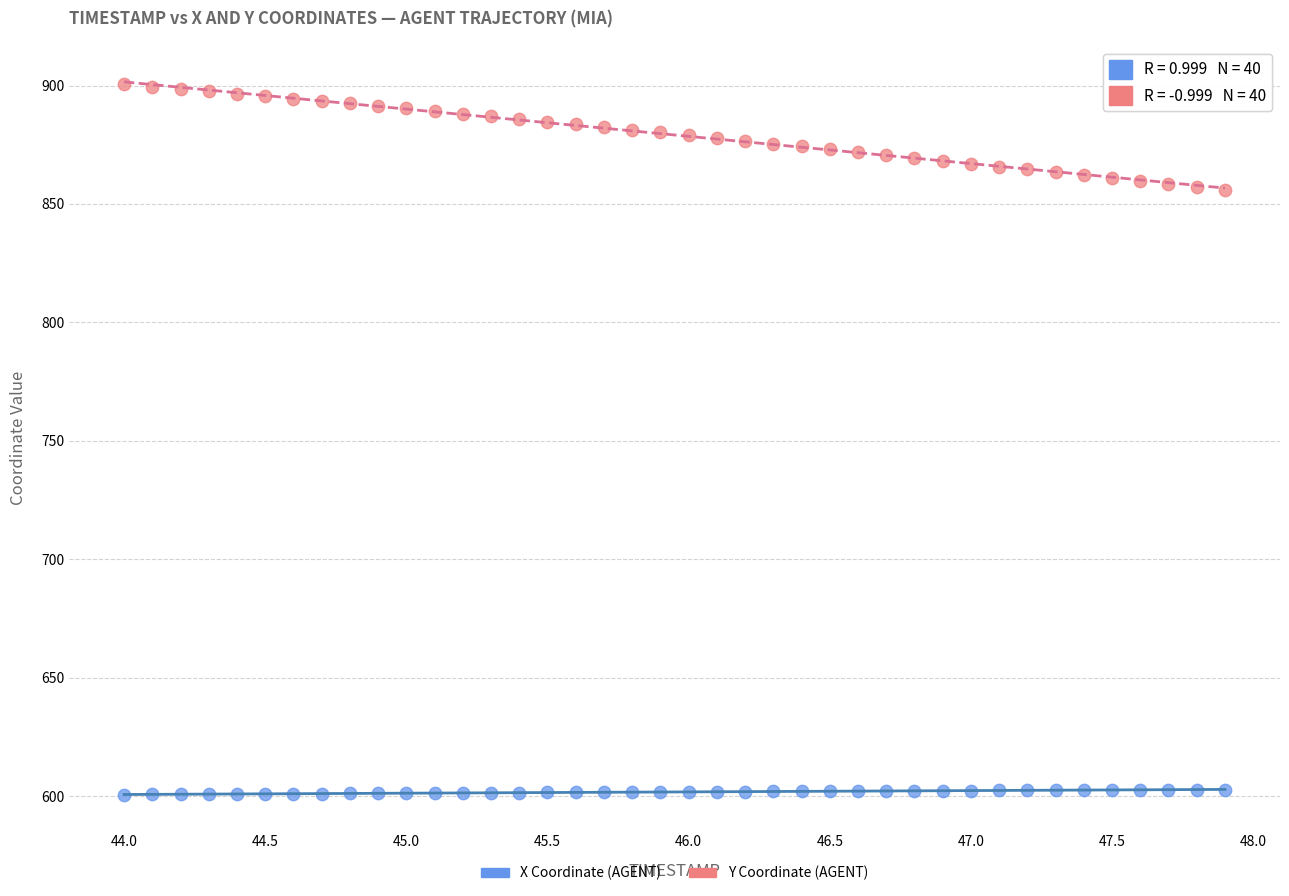

Which series contains the highest Y value?

Y Coordinate (AGENT)